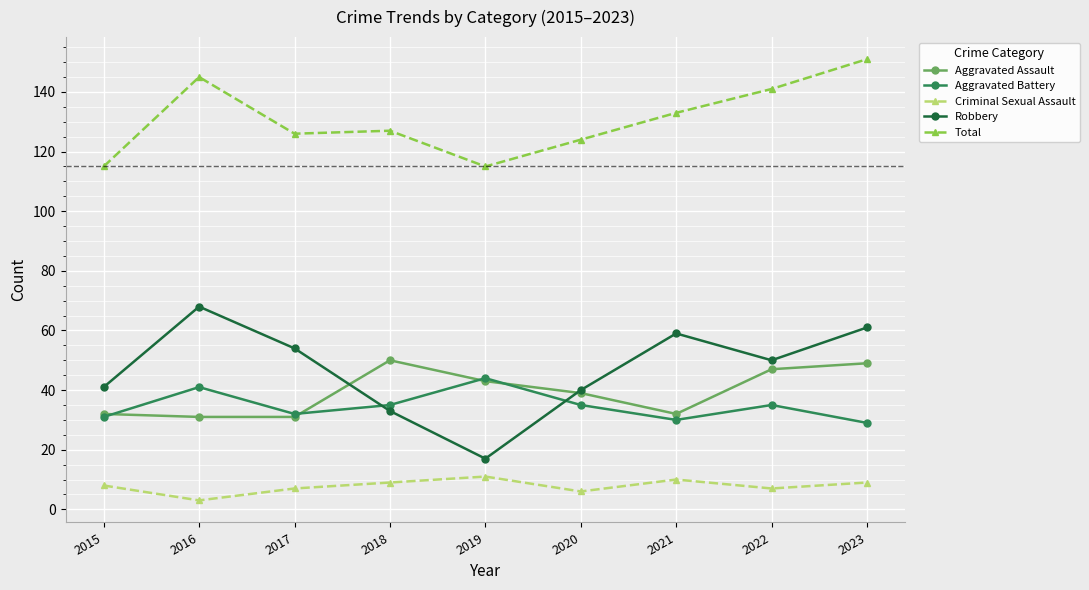

What is the total value across all series at 2021?

264